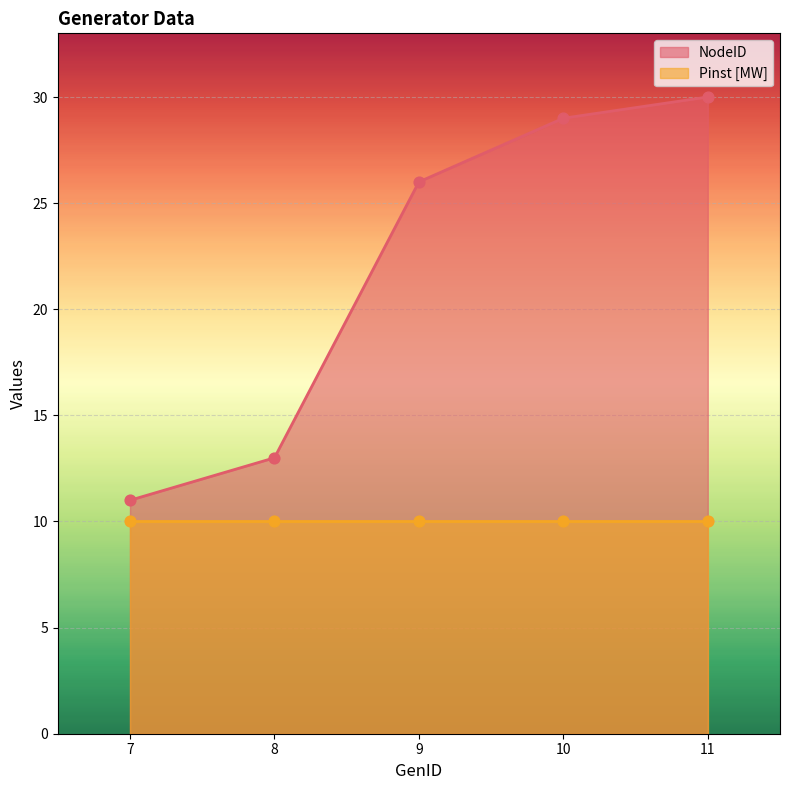

Which has a higher value, 9 or 10?

10